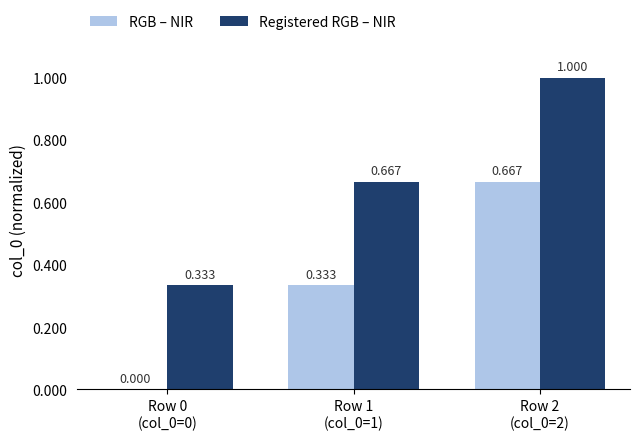

Where is RGB – NIR nearest to the value 0?

Row 0
(col_0=0)